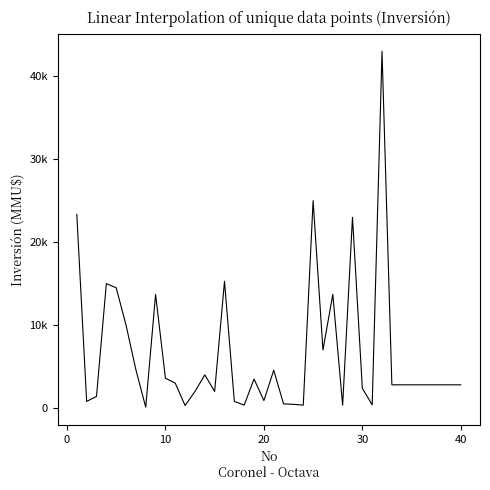

Does the chart have visible grid lines?

No